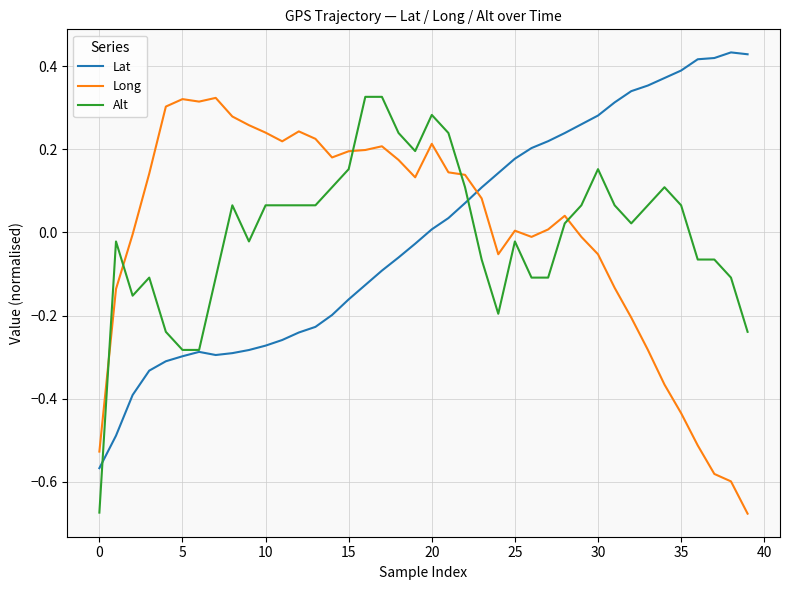

How many intersections are there between Alt and Long?

5